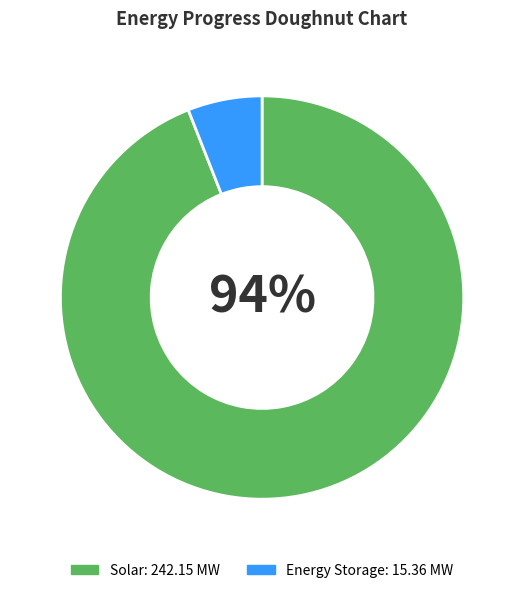

To the nearest percent, what is the difference between the largest and smallest slice percentages?

88%